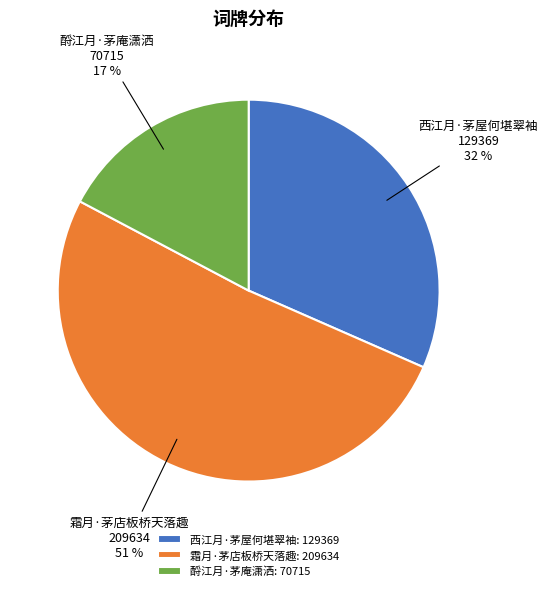

To the nearest percent, what is the difference between the 霜月·茅店板桥天落趣 and 酹江月·茅庵潇洒 slice percentages?

34%